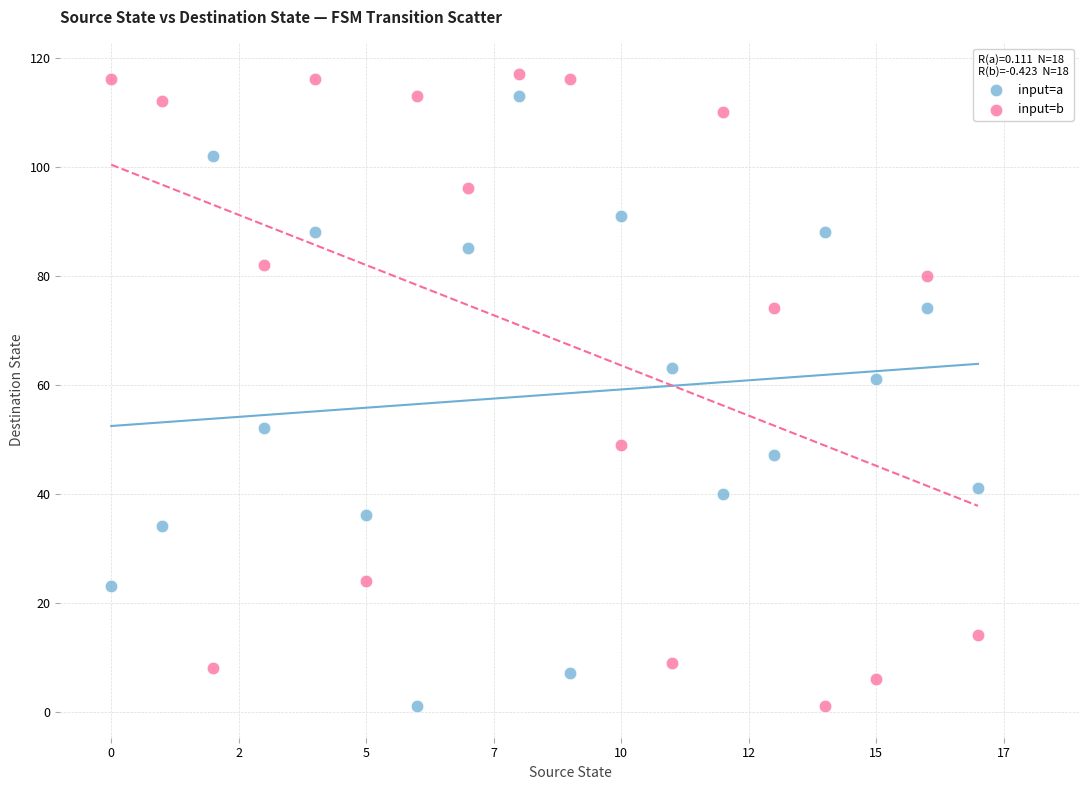

Across all series, what Y value is closest to 59?

61